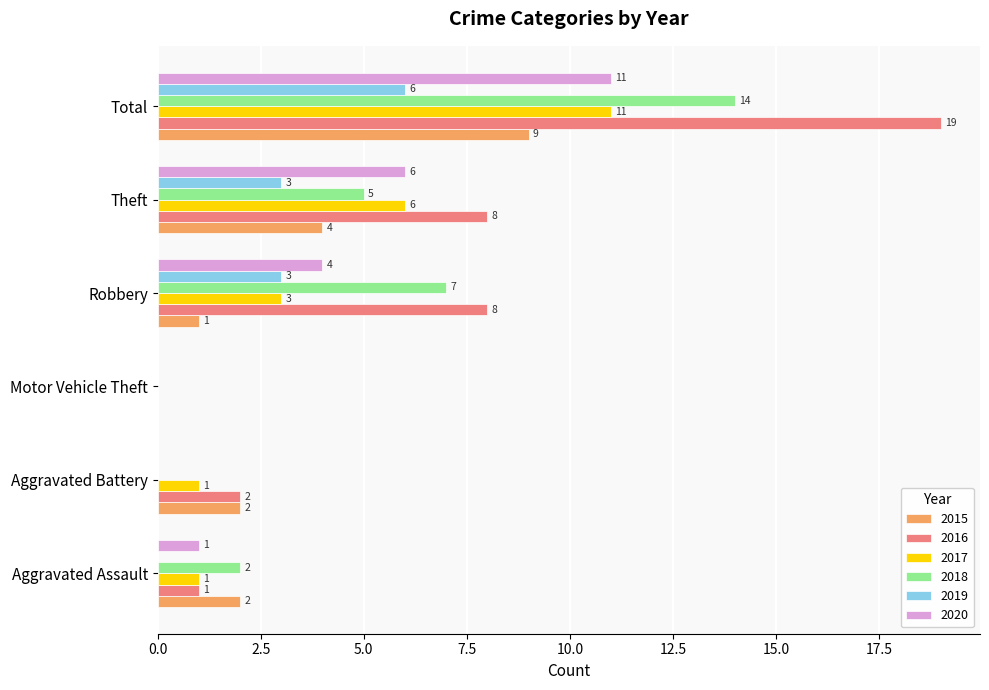

The value of 2020 at Total is 11. True or false?

True